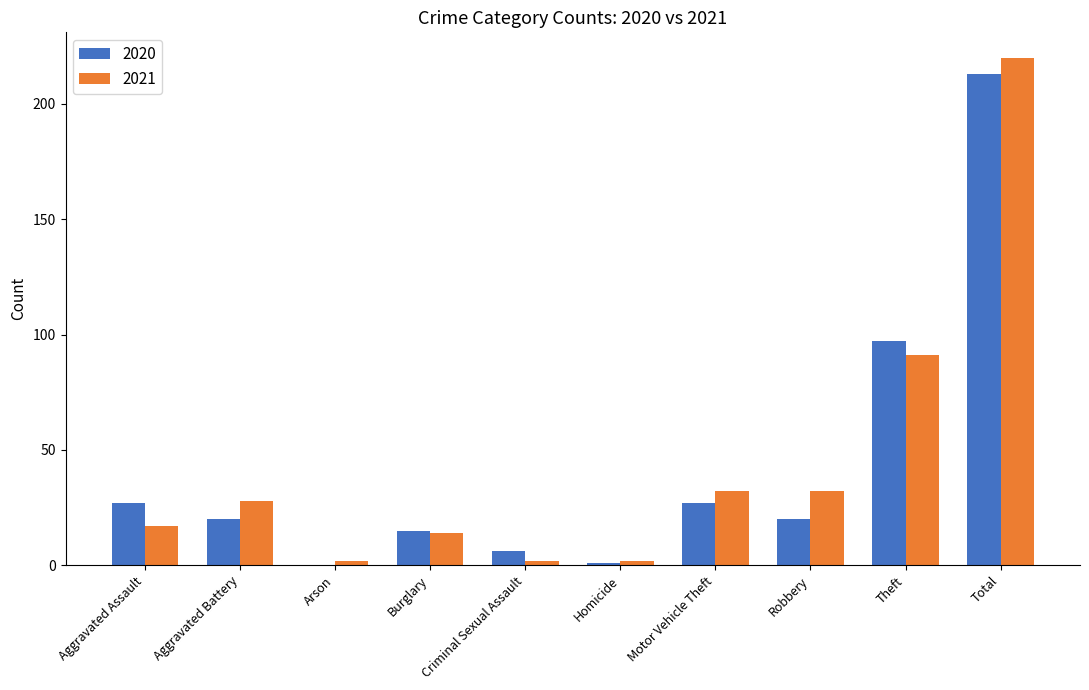

What is the sum of the 2021 values at Robbery and Total?

252